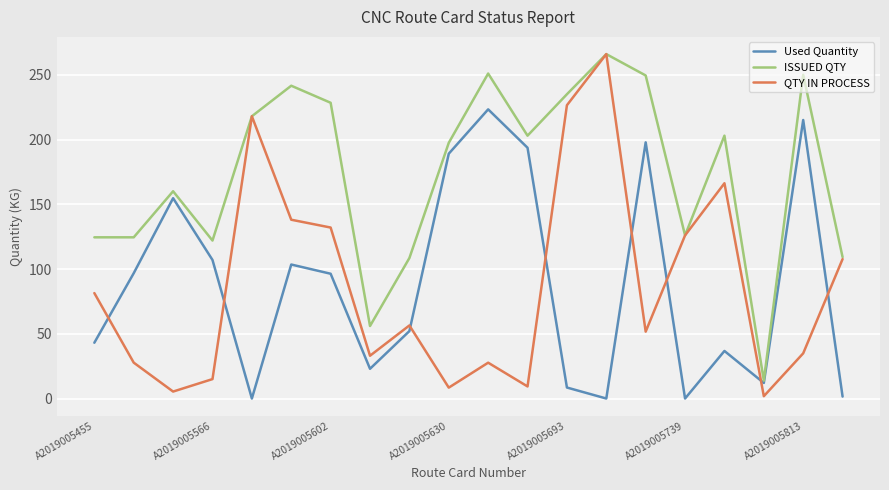

What is the maximum value shown in the chart?

266.0